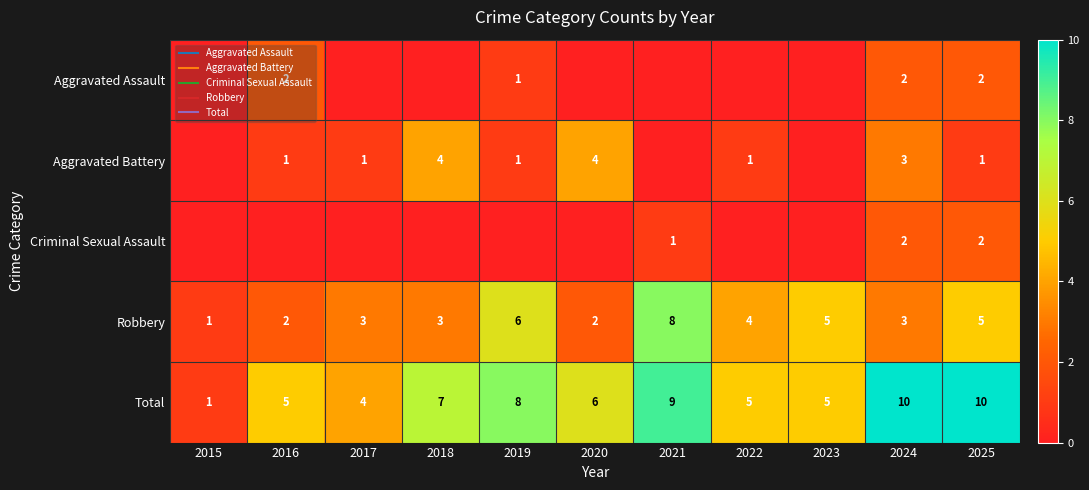

Is the value of Aggravated Assault at 2025 greater than the value of Criminal Sexual Assault at 2016?

Yes